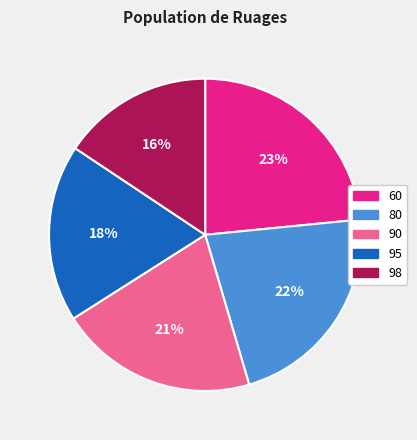

The 95 slice represents 24% of the pie. True or false?

False